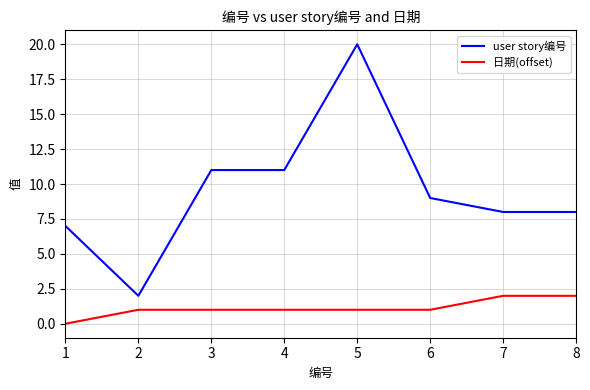

What is the spread (max minus min) of values at 6?

8